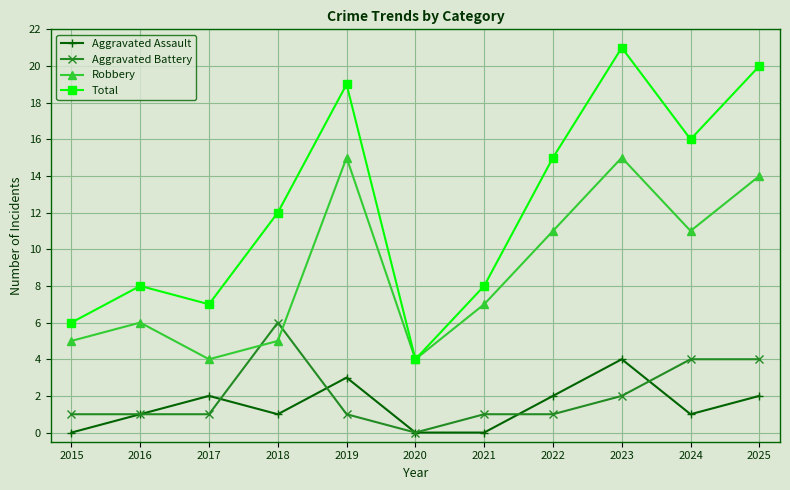

What is the difference between the highest and lowest values at 2021?

8